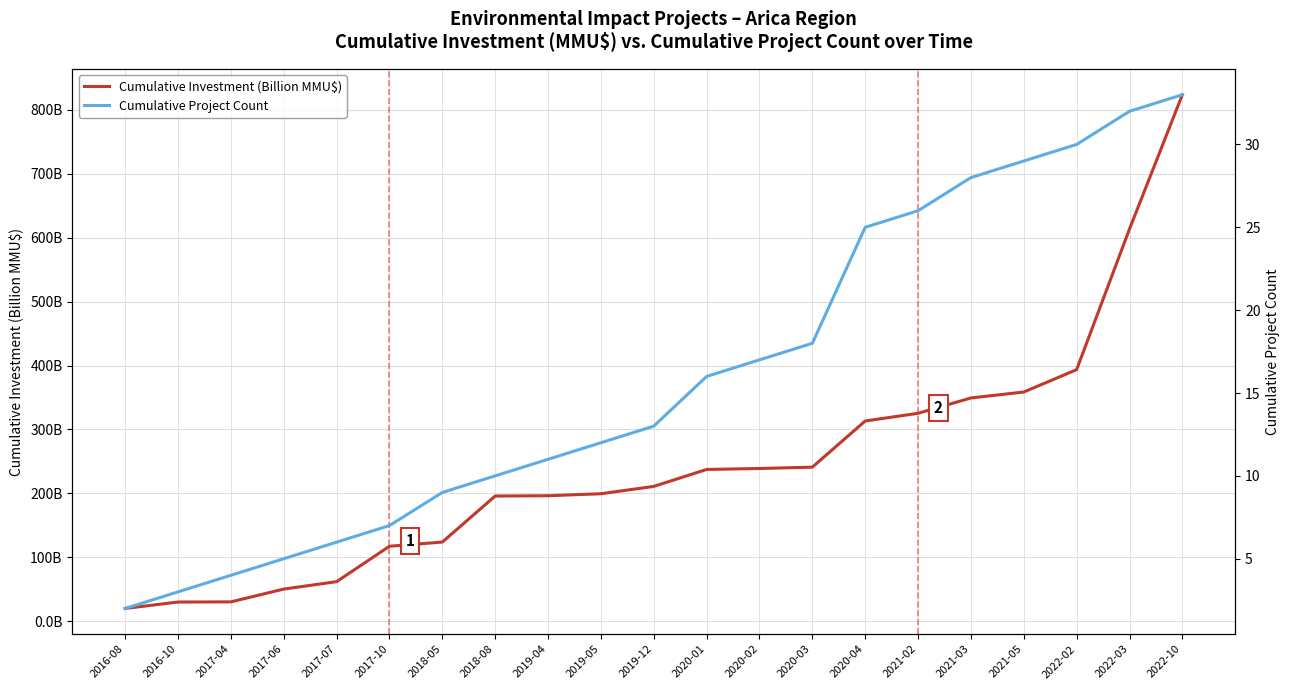

At which category is the sum across all series the highest?

2022-10